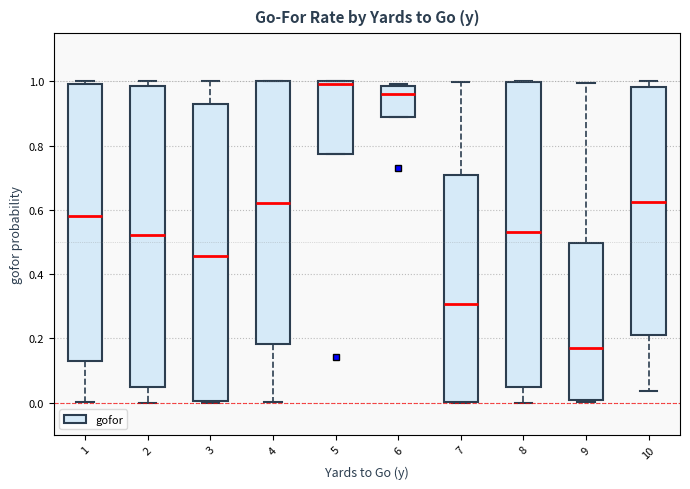

Reading left to right, read every box against the y-axis: the position of its median line, the range the box covers, and the ends of its whiskers. The values are not printed on the chart, so give them approximately, as read against the axis.

1: median 0.58, box 0.12 to 1.00, whiskers 0.00 to 1.00 (just above the box's upper edge)
2: median 0.52, box 0.04 to 0.98, whiskers 0.00 to 1.00
3: median 0.46, box 0.00 to 0.94, whiskers 0.00 to 1.00
4: median 0.62, box 0.18 to 1.00, whiskers 0.00 to 1.00
5: median 1.00 (just below the box's upper edge), box 0.78 to 1.00, whiskers 0.78 to 1.00
6: median 0.96, box 0.88 to 0.98, whiskers 0.88 to 1.00
7: median 0.30, box 0.00 to 0.70, whiskers 0.00 to 1.00
8: median 0.54, box 0.04 to 1.00, whiskers 0.00 to 1.00
9: median 0.18, box 0.00 to 0.50, whiskers 0.00 (just below the box's lower edge) to 1.00
10: median 0.62, box 0.22 to 0.98, whiskers 0.04 to 1.00